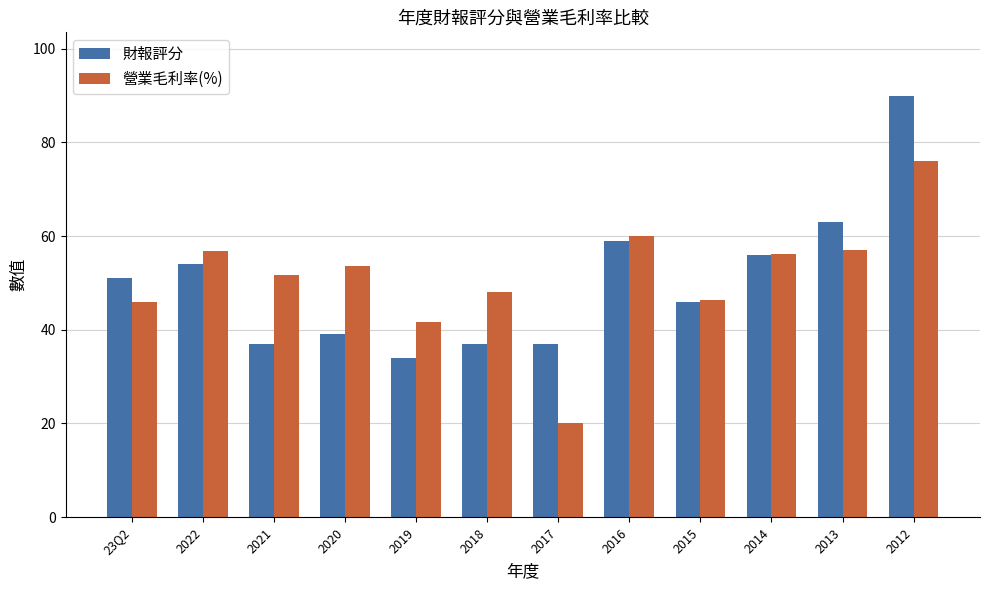

What is the difference between the maximum and minimum values in the 營業毛利率(%) series?

56.0